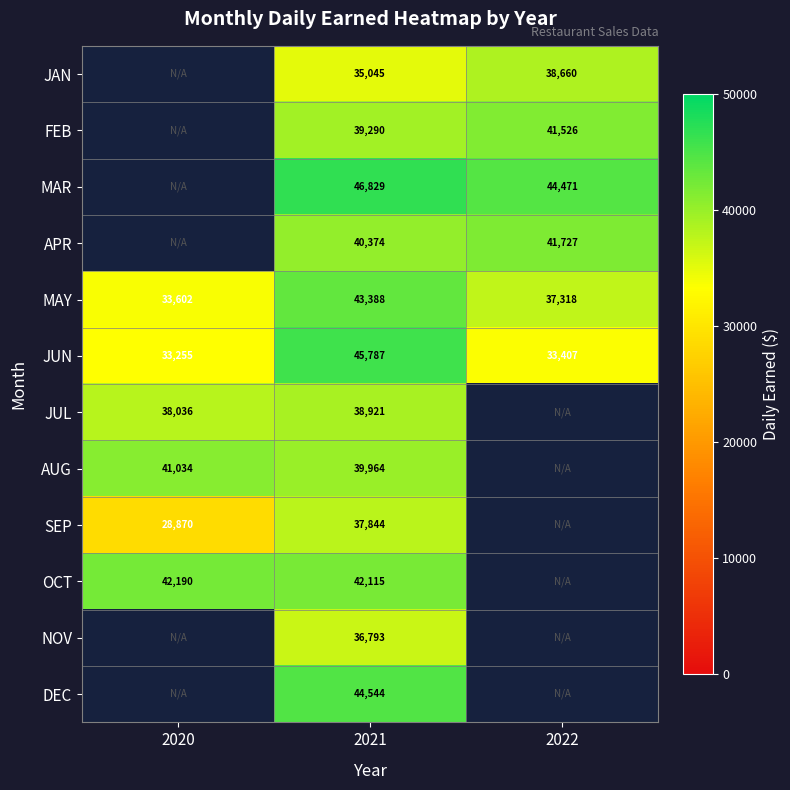

Rank the series at 2021 from highest to lowest value.

MAR, JUN, DEC, MAY, OCT, APR, AUG, FEB, JUL, SEP, NOV, JAN